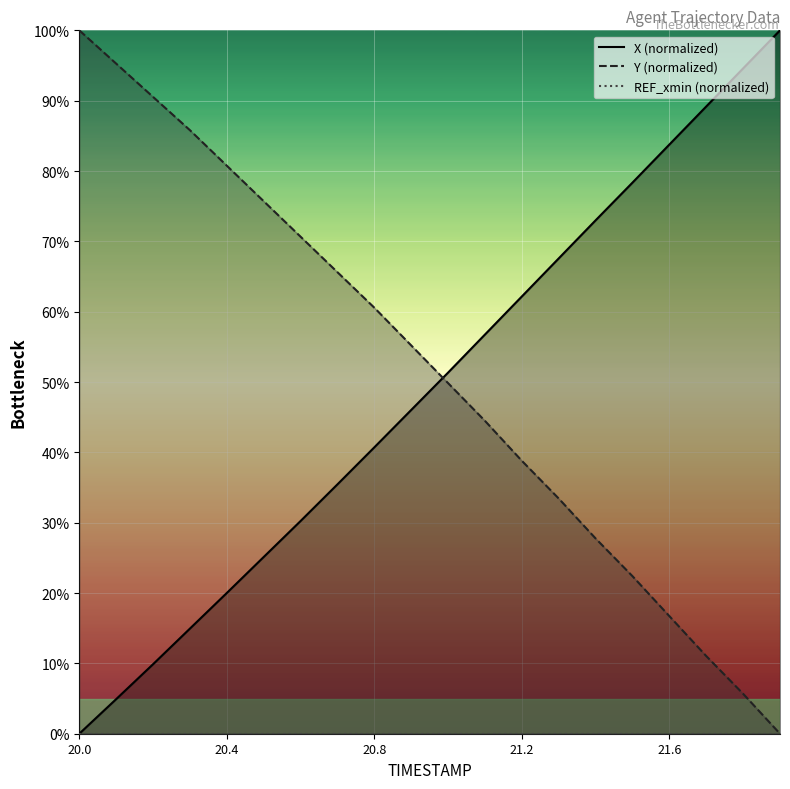

What is the label of the 17th point from the right?

20.3